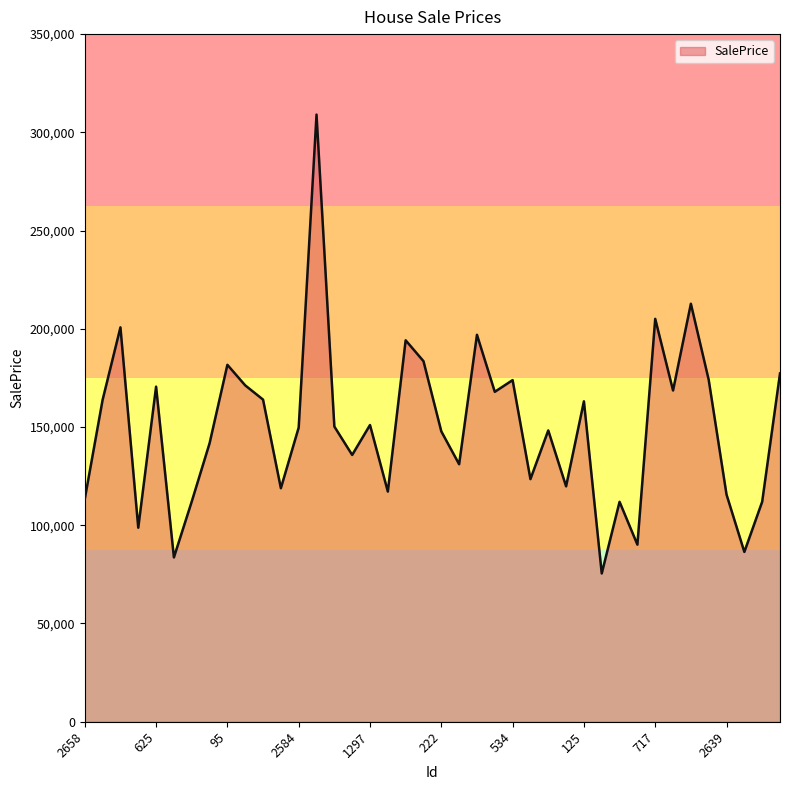

True or false: there are more than 1 points higher than both neighbors.

True